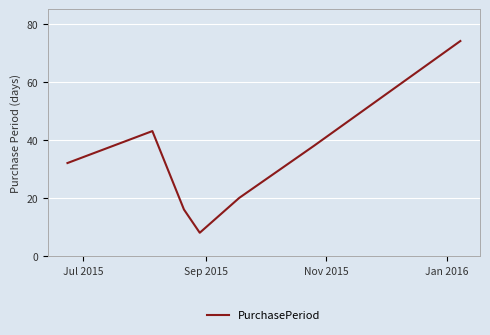

Reading left to right, list all the values displayed in this chart.

32	43	16	8	20	38	74